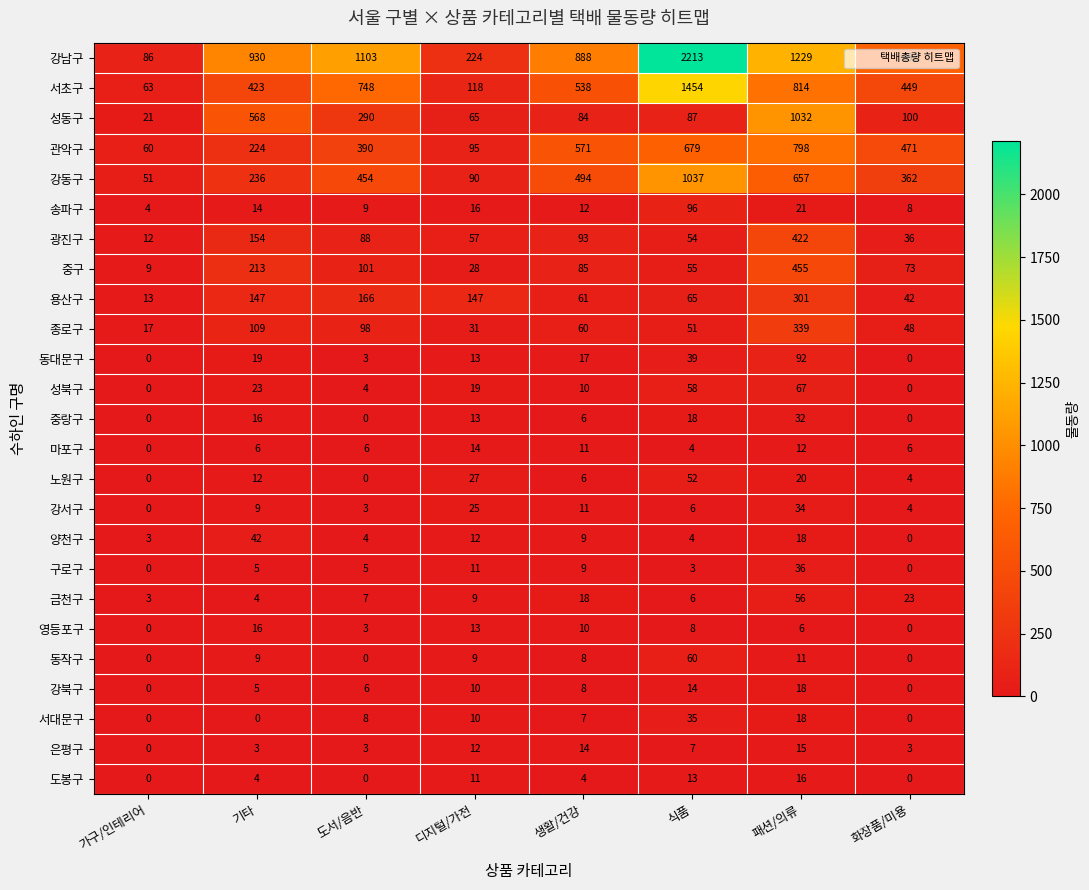

What is the difference between the maximum and minimum values in the 금천구 series?

53